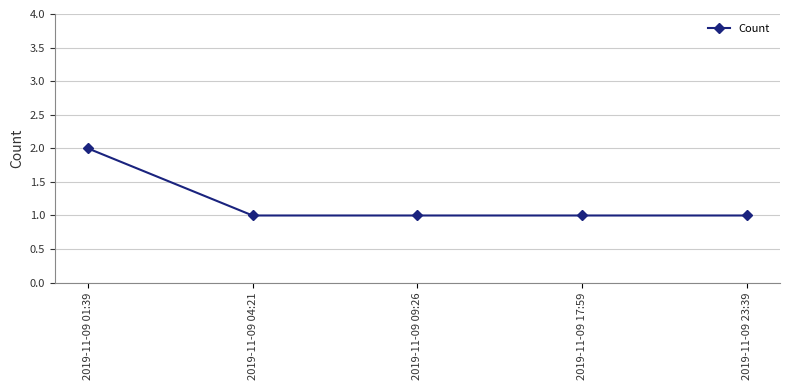

What is the greatest value displayed?

2